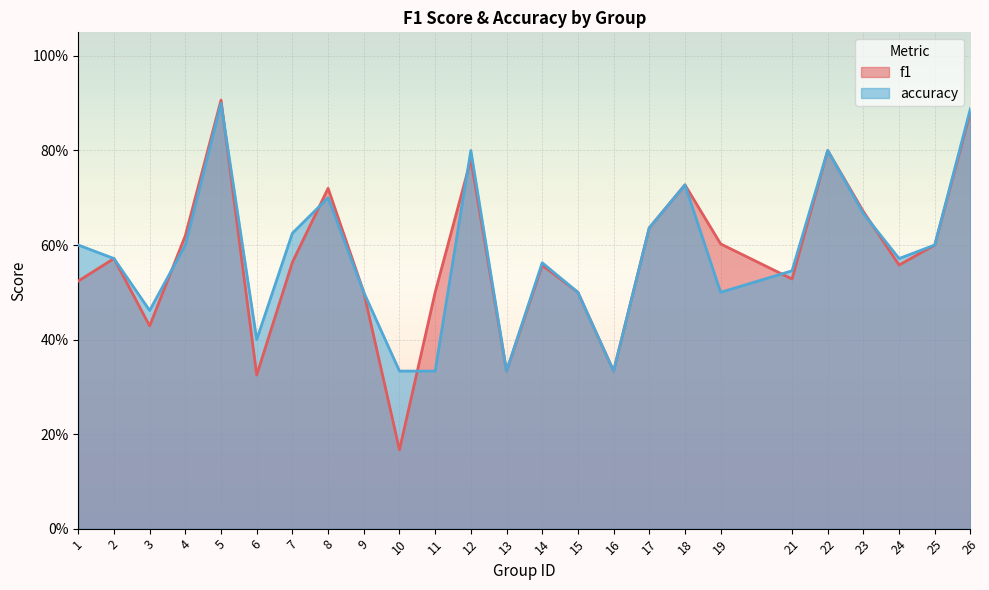

True or false: f1 has more than 2 points higher than both neighbors.

True